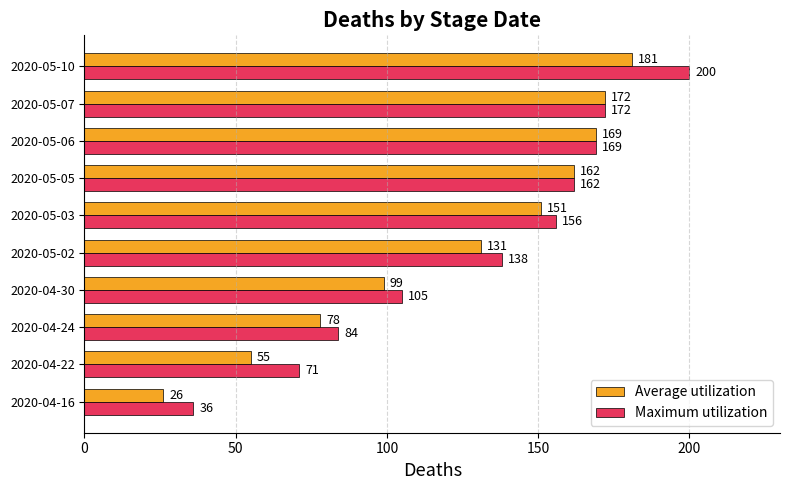

The value of Maximum utilization at 2020-05-07 is 77. True or false?

False